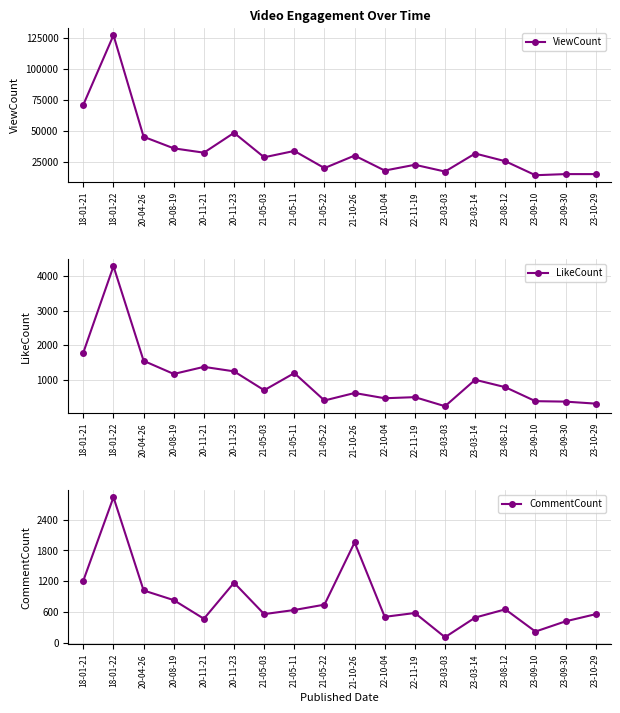

At which label is CommentCount closest to 1473?

18-01-21